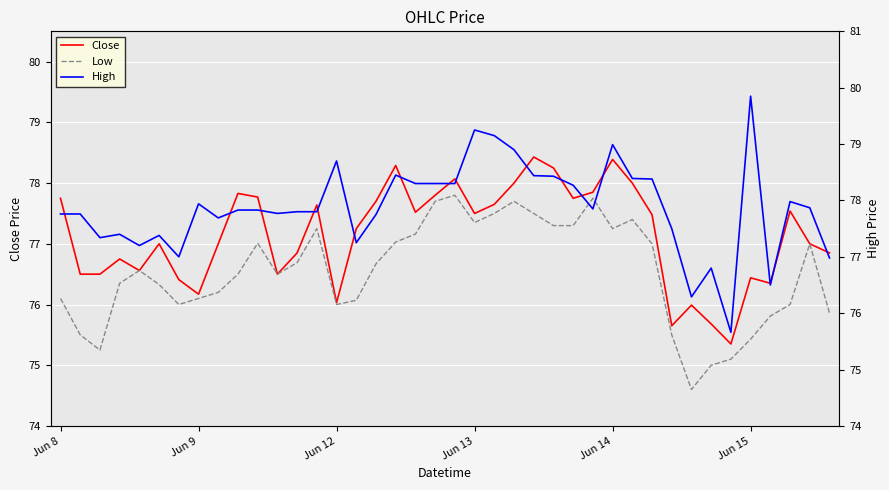

How many data points in Close are less than 77?

16